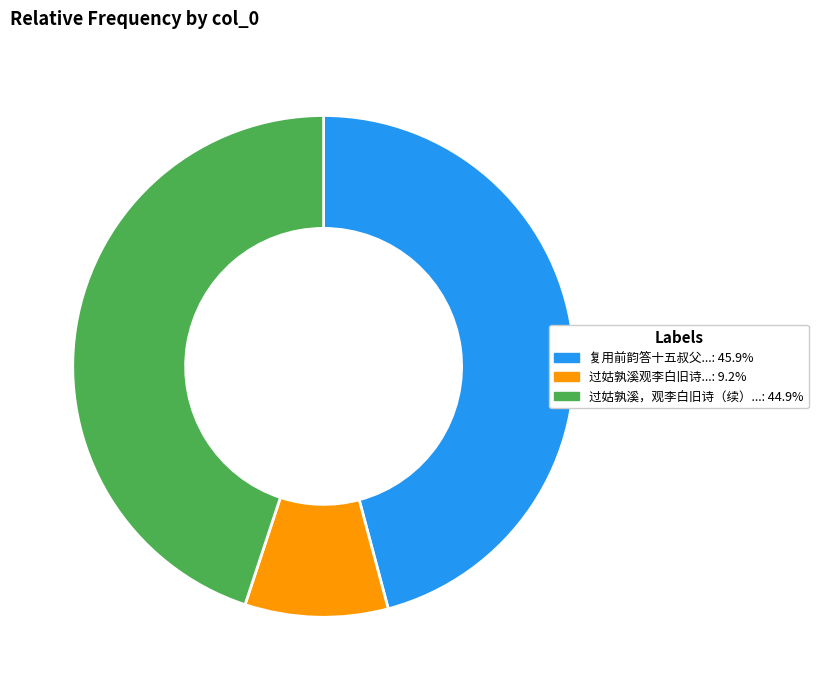

Is there any slice that represents more than half of the pie?

No